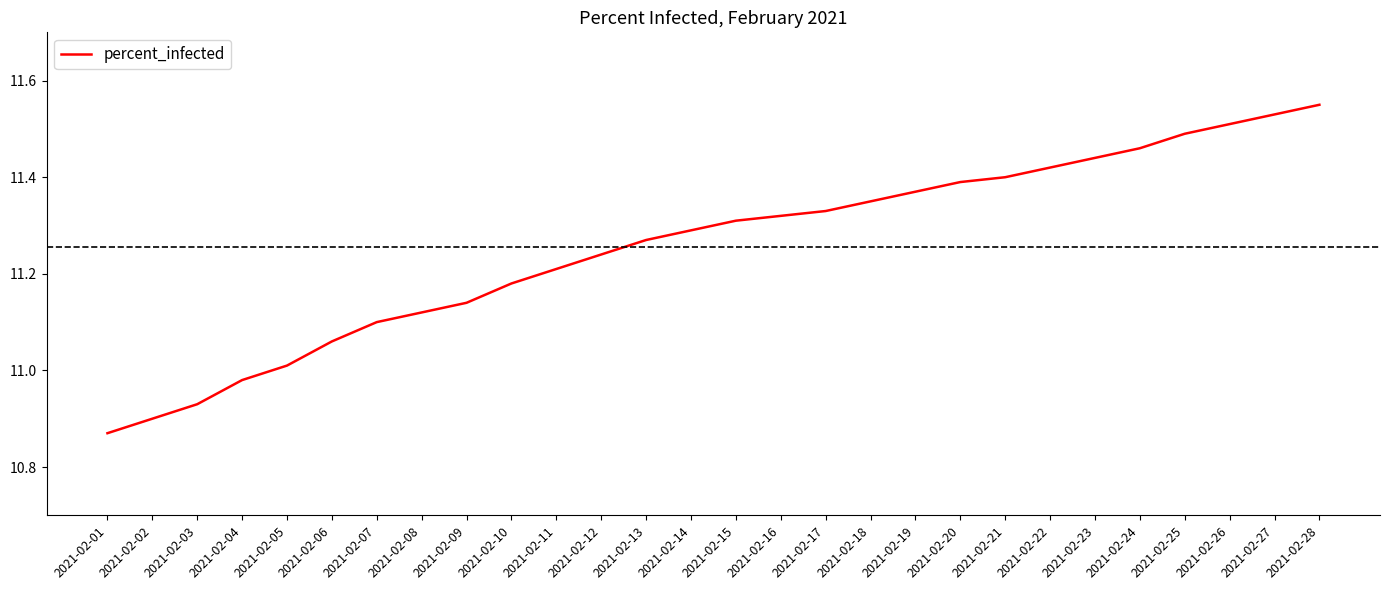

What is the difference between the values at 2021-02-07 and 2021-02-20?

0.3